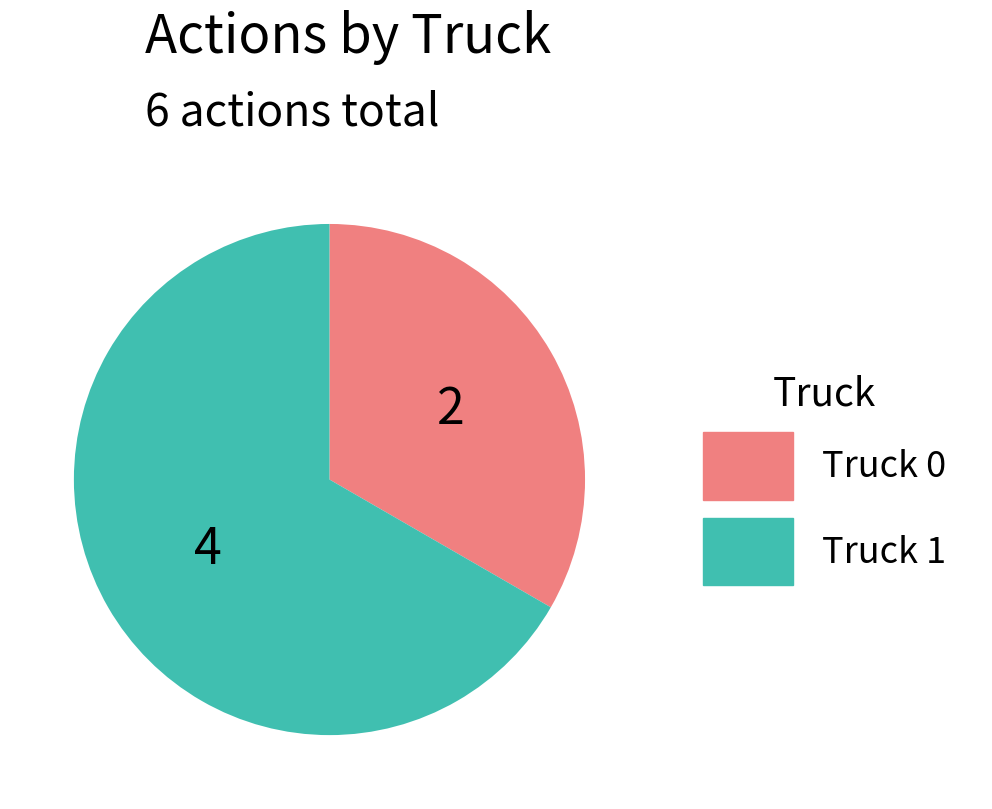

Which slice is the largest?

Truck 1